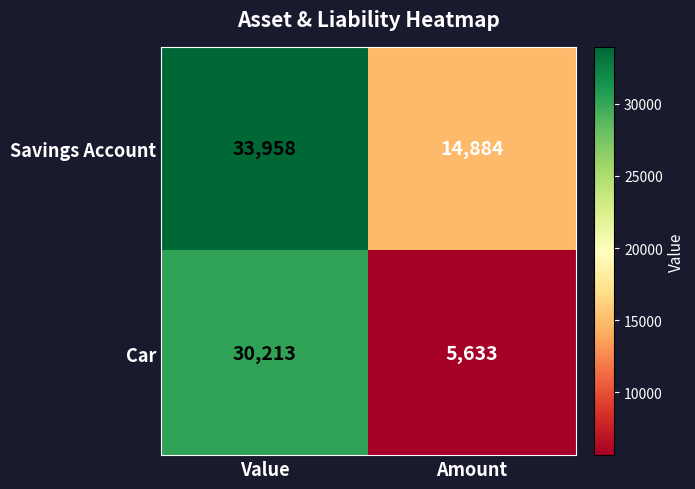

Which category has the highest value across all series?

Value